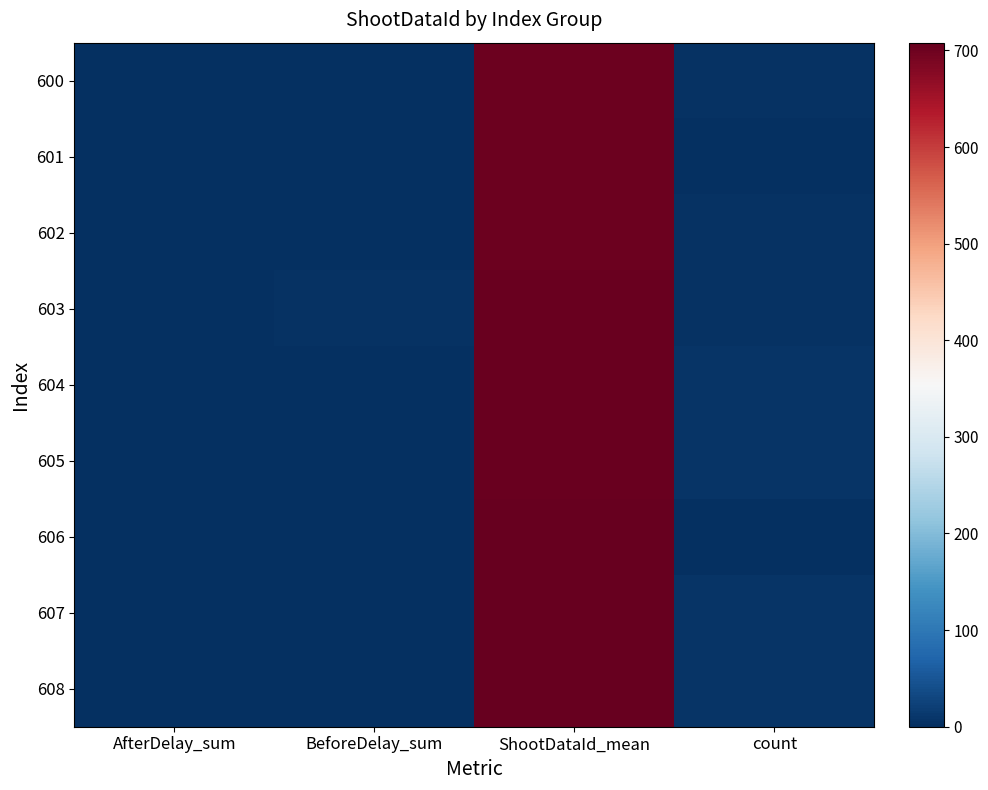

Between AfterDelay_sum and count, which is larger?

count